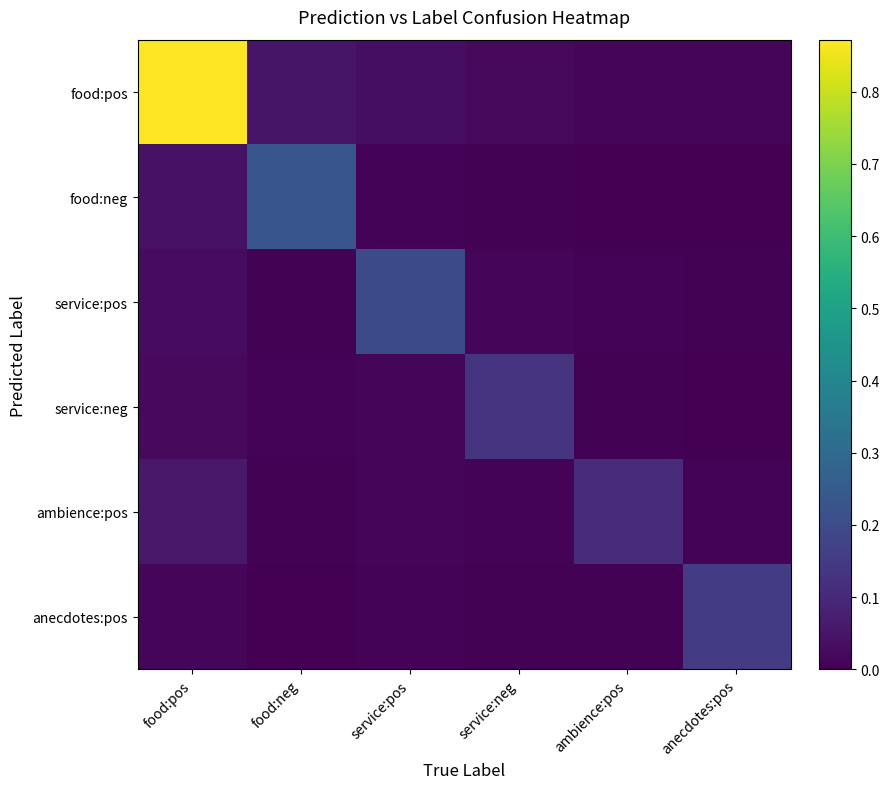

At which category does the chart reach its peak across all series?

food:pos